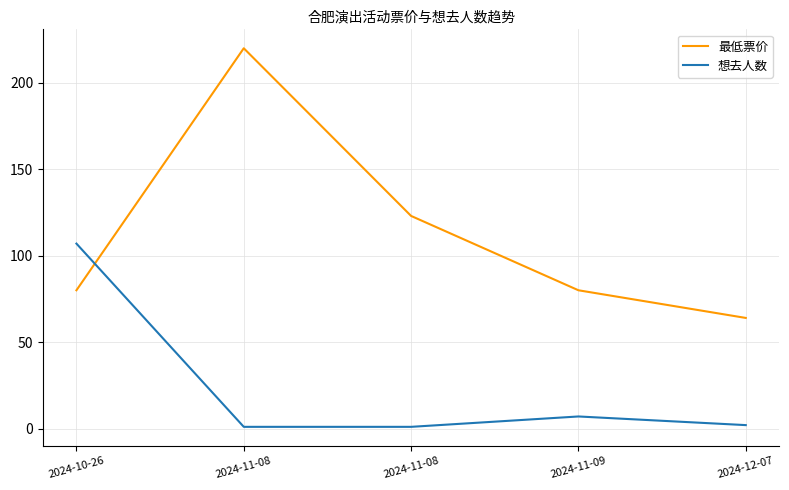

Where do 最低票价 and 想去人数 first cross each other?

2024-10-26 and 2024-11-08